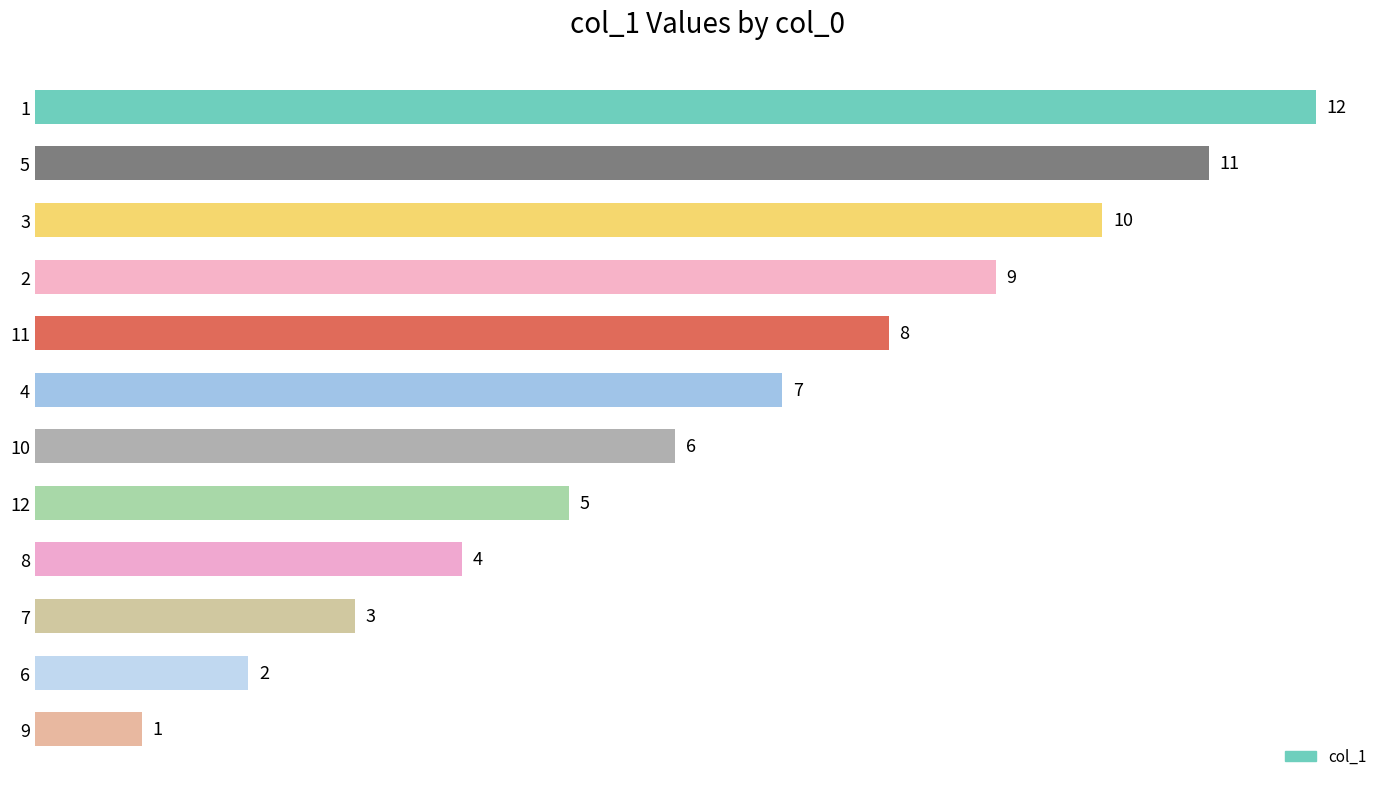

Reading top to bottom, what are all the values shown in this chart?

1=12	5=11	3=10	2=9	11=8	4=7	10=6	12=5	8=4	7=3	6=2	9=1